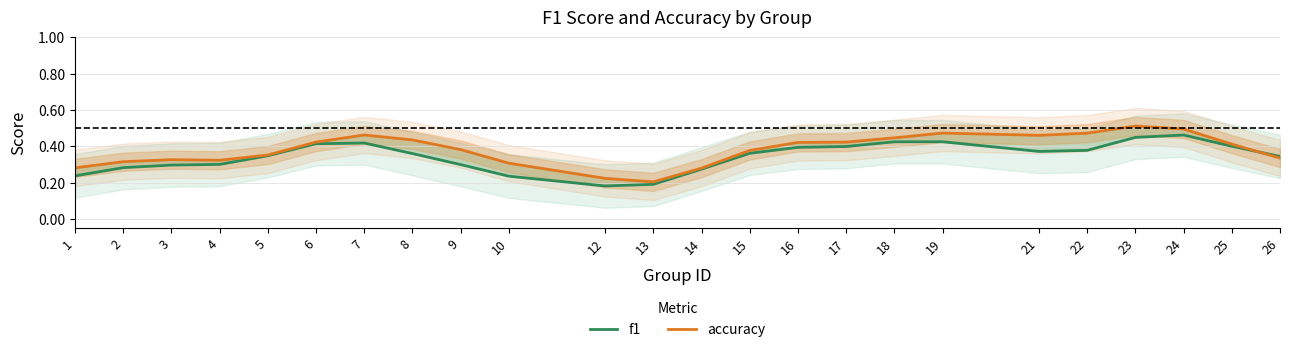

What is the difference between the second highest and minimum values in the accuracy series?

0.3